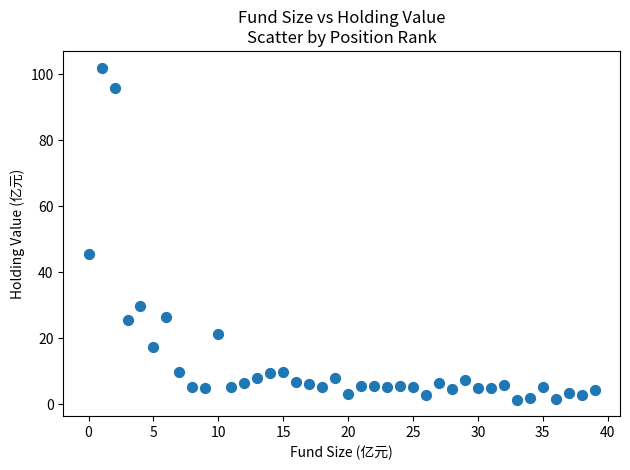

What Y value in the scatter plot is closest to 51?

45.5